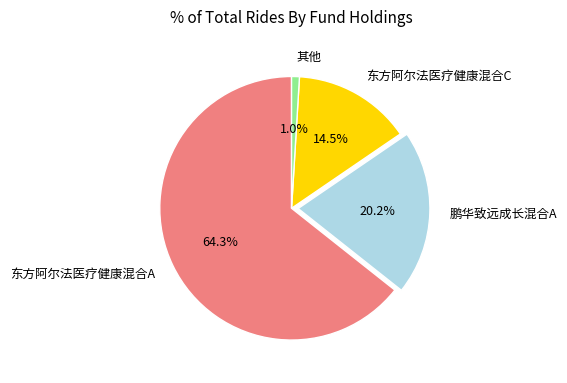

Approximately how many times larger is the value at 鹏华致远成长混合A compared to 东方阿尔法医疗健康混合C?

1.4